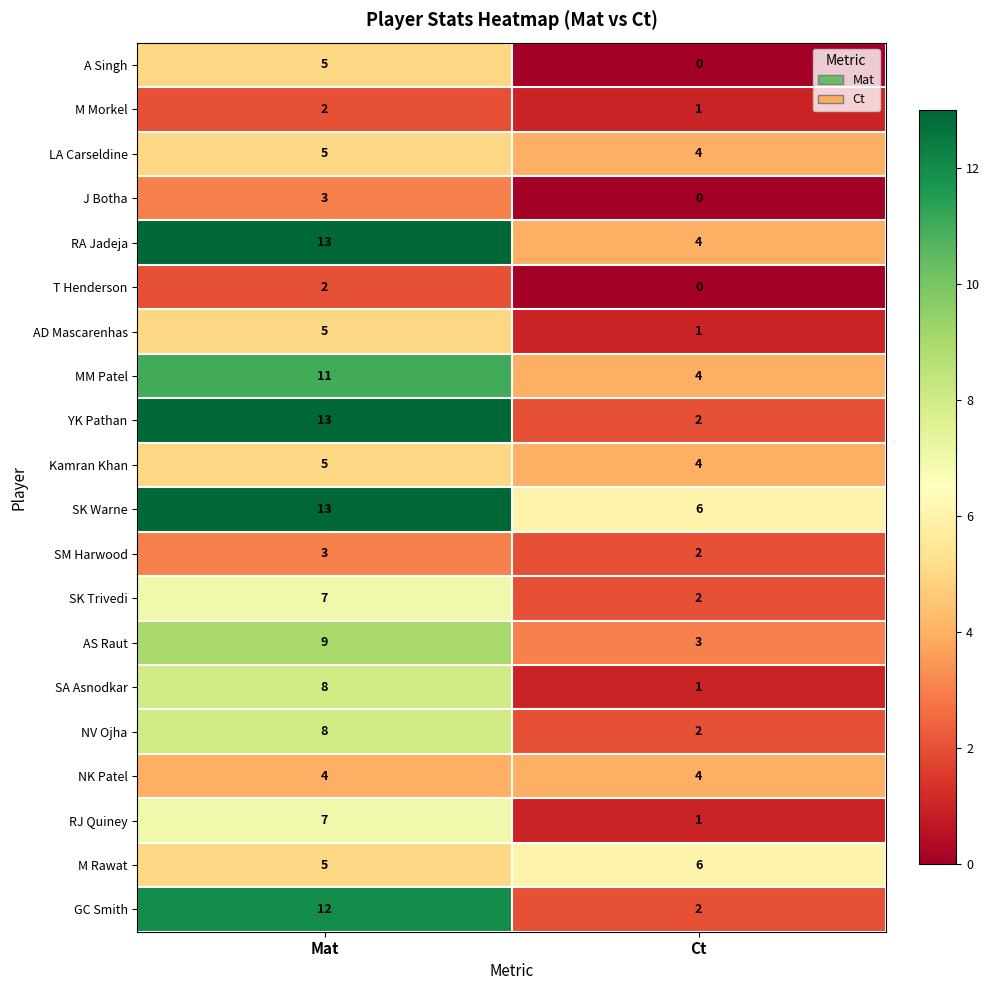

Rank the categories by SK Warne value from highest to lowest.

Mat, Ct